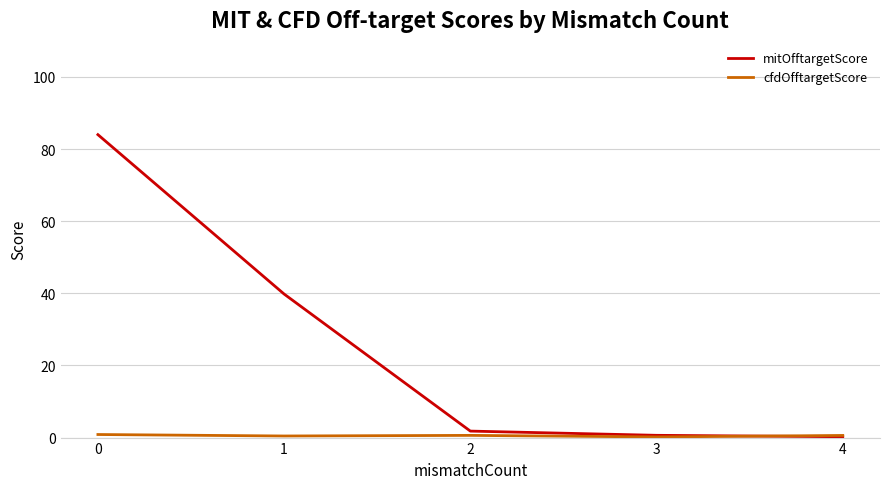

True or false: mitOfftargetScore has more than 0 points higher than both neighbors.

False